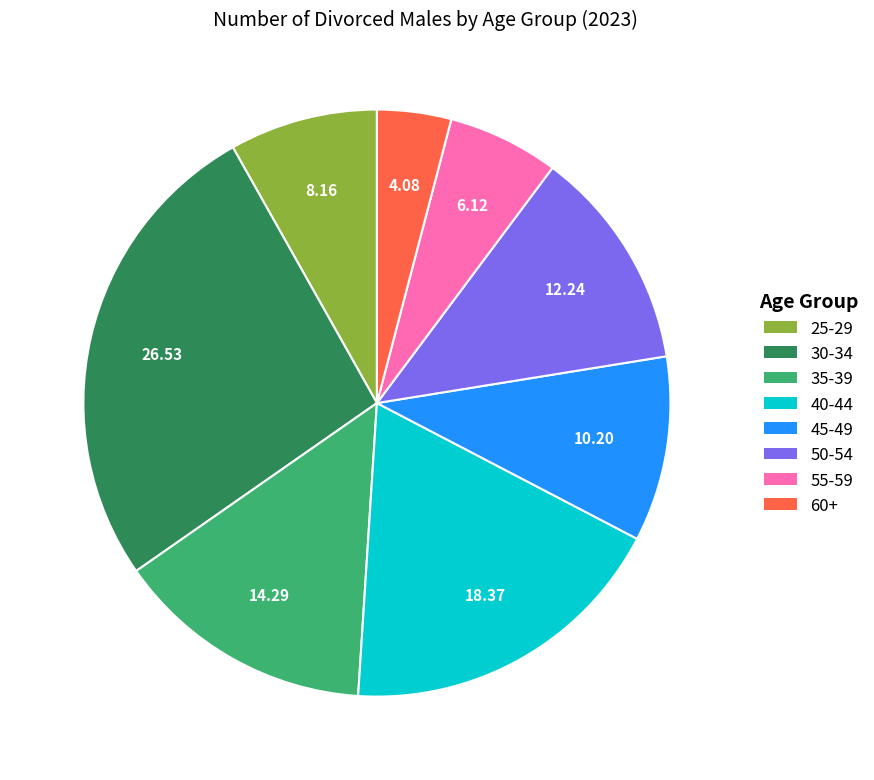

Is there a majority slice in this chart?

No